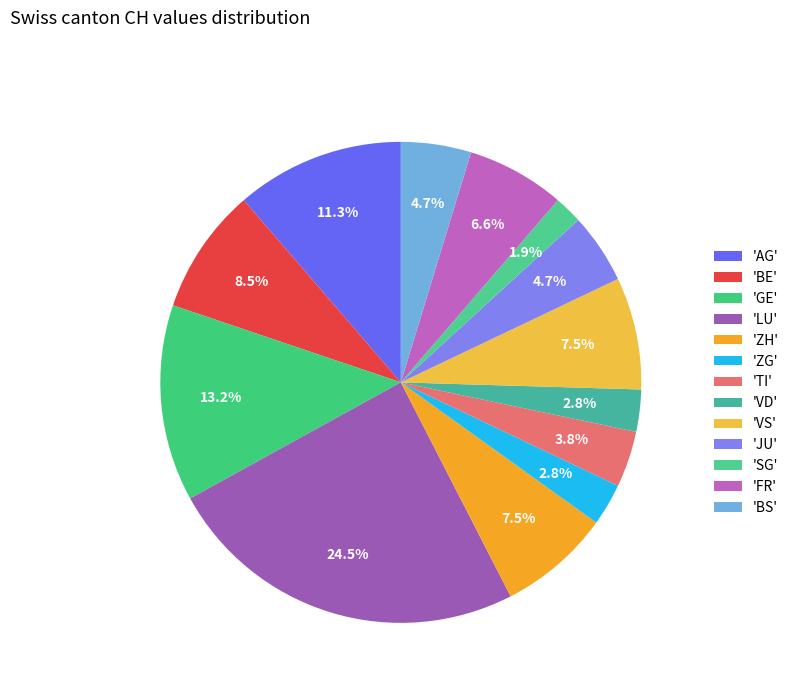

Count the number of slices in the pie.

13